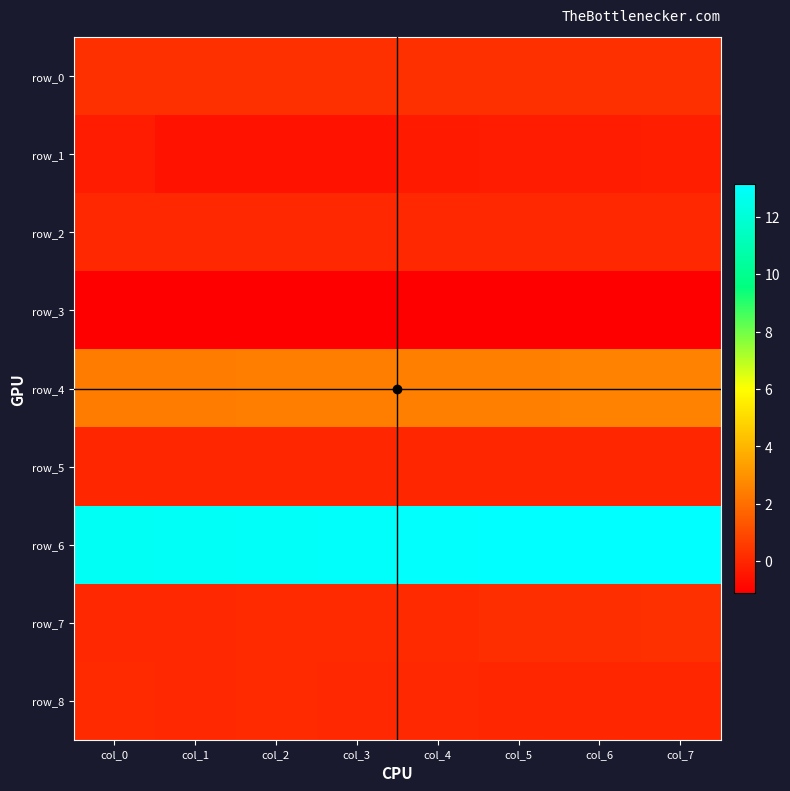

Read the row_6 value at col_6.

13.1